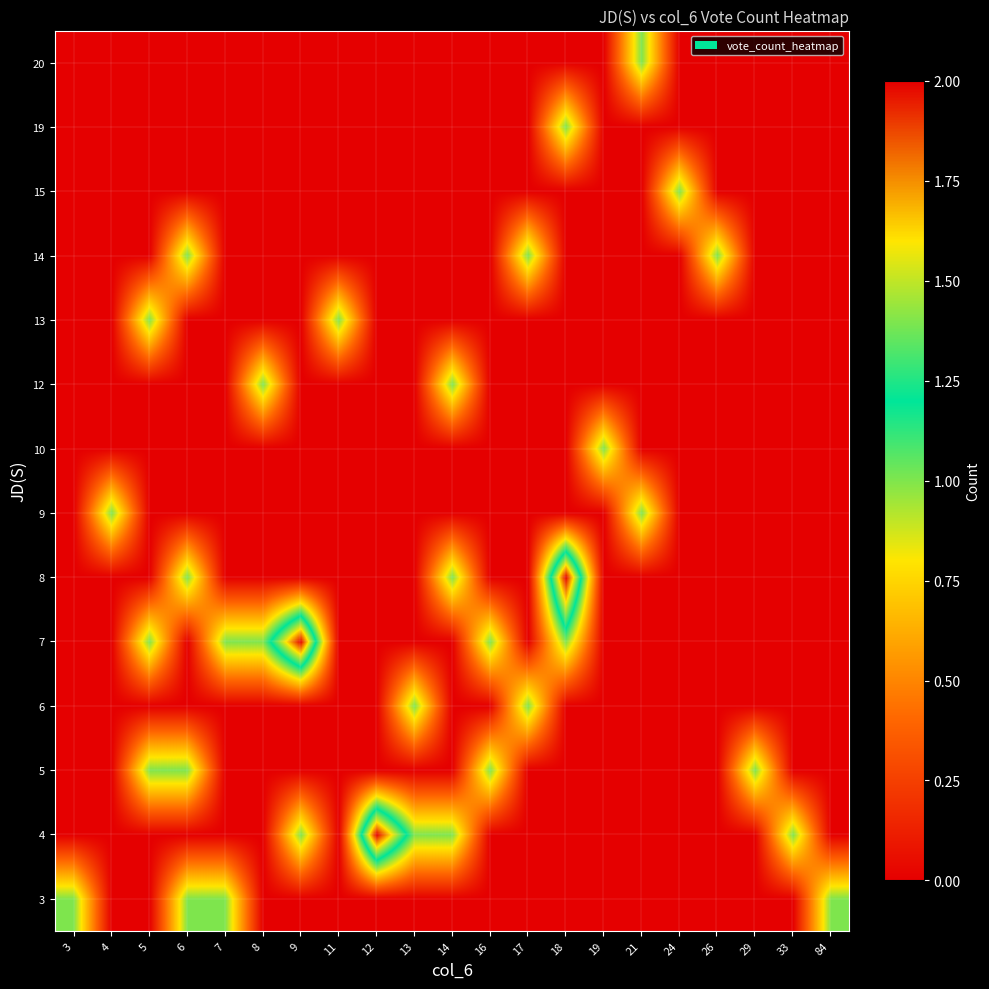

Reading left to right, transcribe all the data shown in this chart.

3: 3=1	4=0	5=0	6=1	7=1	8=0	9=0	11=0	12=0	13=0	14=0	16=0	17=0	18=0	19=0	21=0	24=0	26=0	29=0	33=0	84=1
4: 3=0	4=0	5=0	6=0	7=0	8=0	9=1	11=0	12=2	13=1	14=1	16=0	17=0	18=0	19=0	21=0	24=0	26=0	29=0	33=1	84=0
5: 3=0	4=0	5=1	6=1	7=0	8=0	9=0	11=0	12=0	13=0	14=0	16=1	17=0	18=0	19=0	21=0	24=0	26=0	29=1	33=0	84=0
6: 3=0	4=0	5=0	6=0	7=0	8=0	9=0	11=0	12=0	13=1	14=0	16=0	17=1	18=0	19=0	21=0	24=0	26=0	29=0	33=0	84=0
7: 3=0	4=0	5=1	6=0	7=1	8=1	9=2	11=0	12=0	13=0	14=0	16=1	17=0	18=1	19=0	21=0	24=0	26=0	29=0	33=0	84=0
8: 3=0	4=0	5=0	6=1	7=0	8=0	9=0	11=0	12=0	13=0	14=1	16=0	17=0	18=2	19=0	21=0	24=0	26=0	29=0	33=0	84=0
9: 3=0	4=1	5=0	6=0	7=0	8=0	9=0	11=0	12=0	13=0	14=0	16=0	17=0	18=0	19=0	21=1	24=0	26=0	29=0	33=0	84=0
10: 3=0	4=0	5=0	6=0	7=0	8=0	9=0	11=0	12=0	13=0	14=0	16=0	17=0	18=0	19=1	21=0	24=0	26=0	29=0	33=0	84=0
12: 3=0	4=0	5=0	6=0	7=0	8=1	9=0	11=0	12=0	13=0	14=1	16=0	17=0	18=0	19=0	21=0	24=0	26=0	29=0	33=0	84=0
13: 3=0	4=0	5=1	6=0	7=0	8=0	9=0	11=1	12=0	13=0	14=0	16=0	17=0	18=0	19=0	21=0	24=0	26=0	29=0	33=0	84=0
14: 3=0	4=0	5=0	6=1	7=0	8=0	9=0	11=0	12=0	13=0	14=0	16=0	17=1	18=0	19=0	21=0	24=0	26=1	29=0	33=0	84=0
15: 3=0	4=0	5=0	6=0	7=0	8=0	9=0	11=0	12=0	13=0	14=0	16=0	17=0	18=0	19=0	21=0	24=1	26=0	29=0	33=0	84=0
19: 3=0	4=0	5=0	6=0	7=0	8=0	9=0	11=0	12=0	13=0	14=0	16=0	17=0	18=1	19=0	21=0	24=0	26=0	29=0	33=0	84=0
20: 3=0	4=0	5=0	6=0	7=0	8=0	9=0	11=0	12=0	13=0	14=0	16=0	17=0	18=0	19=0	21=1	24=0	26=0	29=0	33=0	84=0